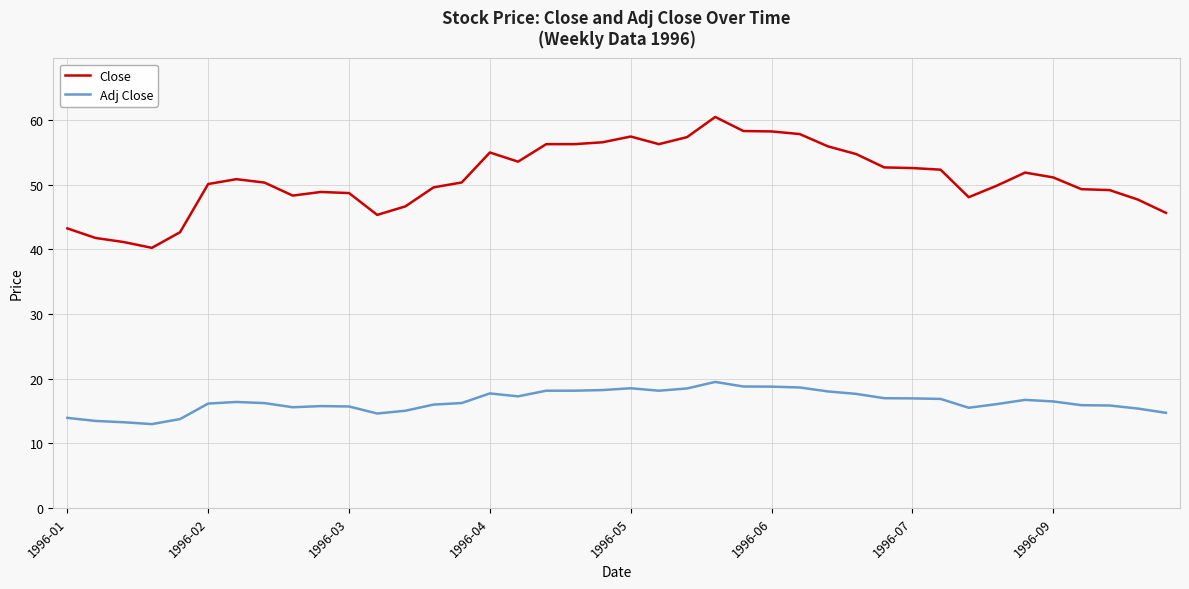

What is the difference between the maximum and minimum values in the Adj Close series?

6.5